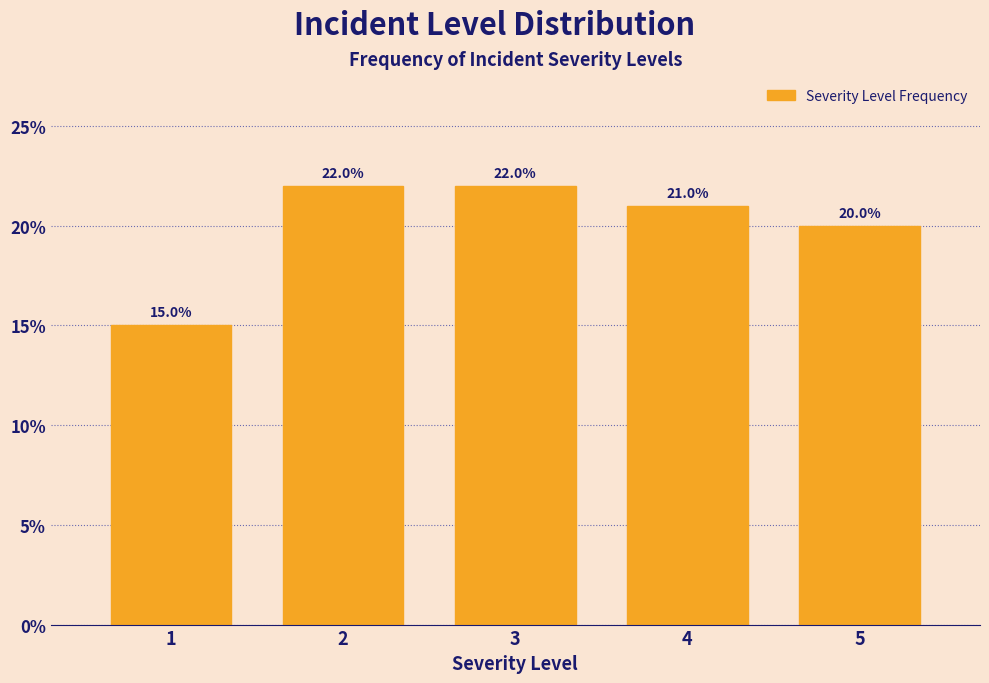

Reading left to right, list all the values displayed in this chart.

15	22	22	21	20